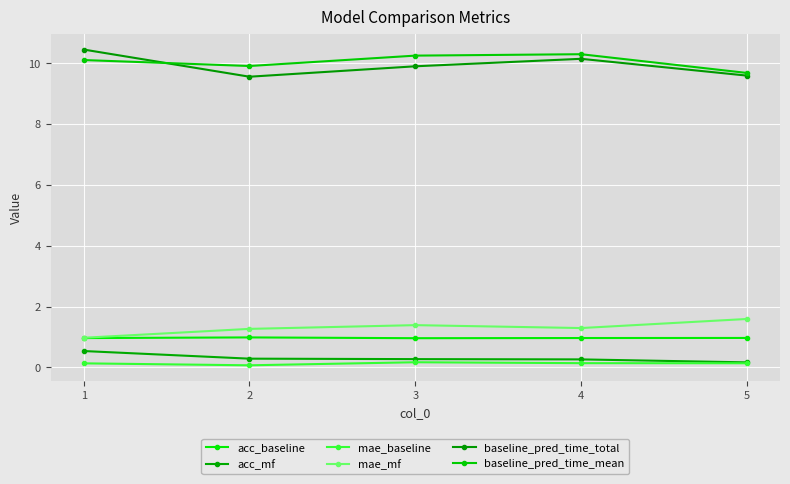

Which has a higher value, 2 or 4?

2